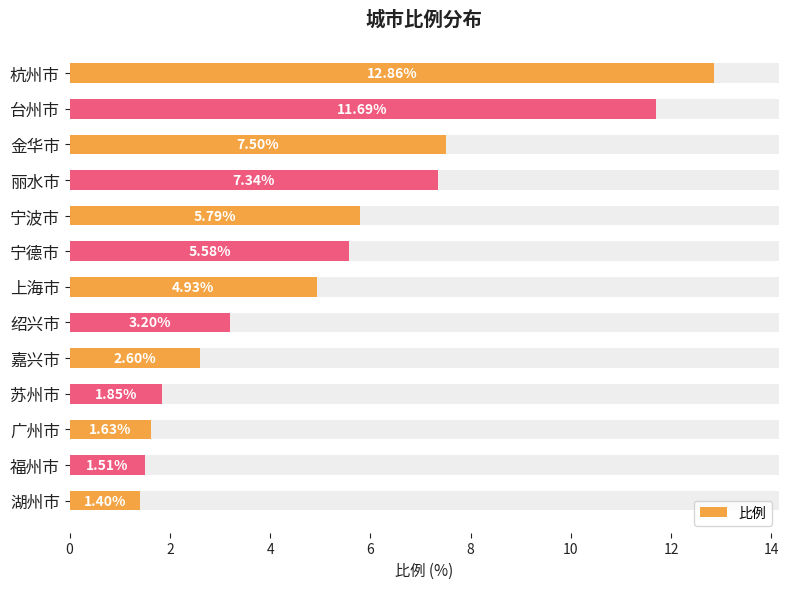

What is the greatest value displayed?

12.9